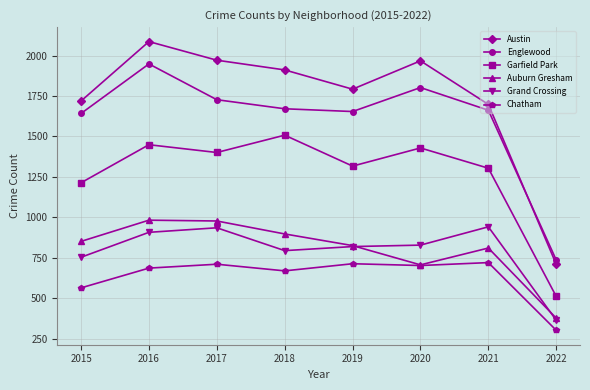

What is the difference between the second highest and second lowest values in the Austin series?

273